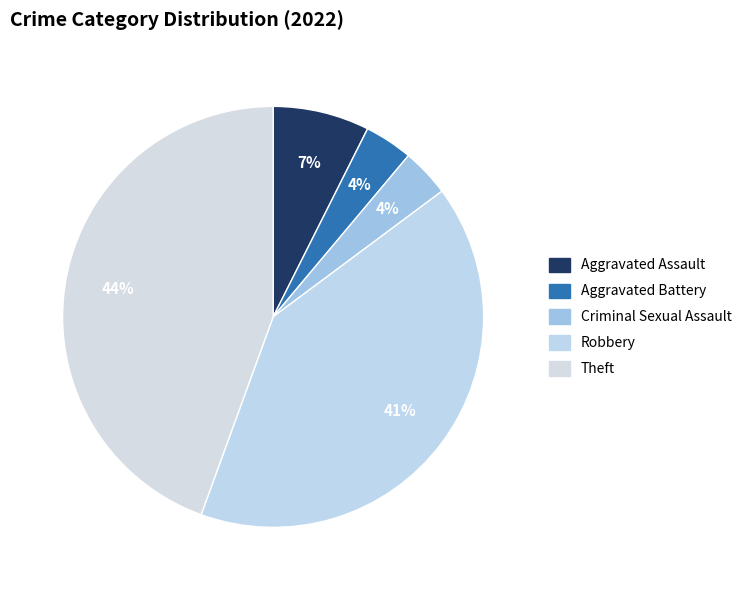

Does Robbery represent more than half of the total?

No